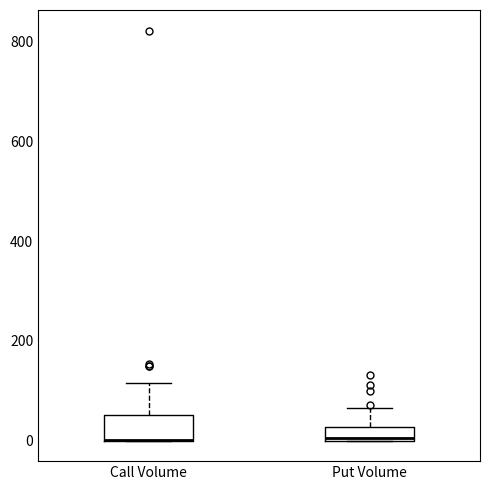

Comparing the boxes themselves (not the whiskers), which one is the tallest?

Call Volume